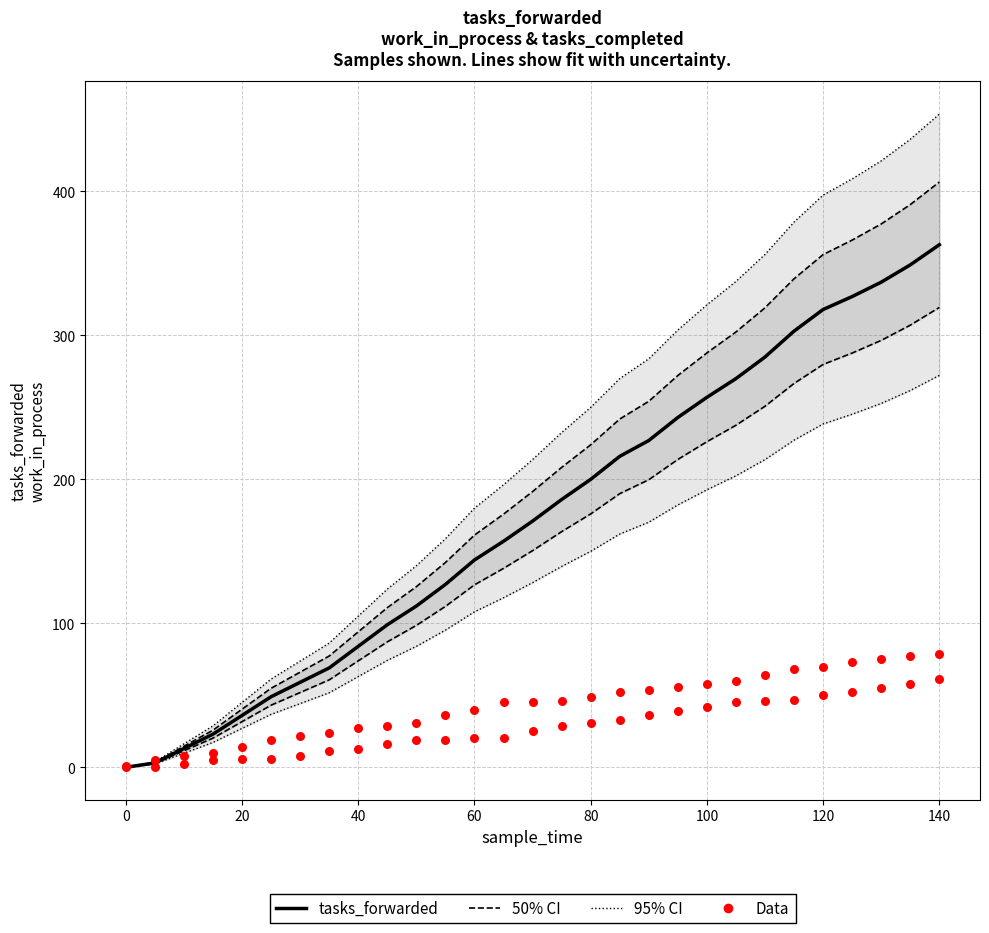

Which series contains the lowest Y value?

tasks_forwarded